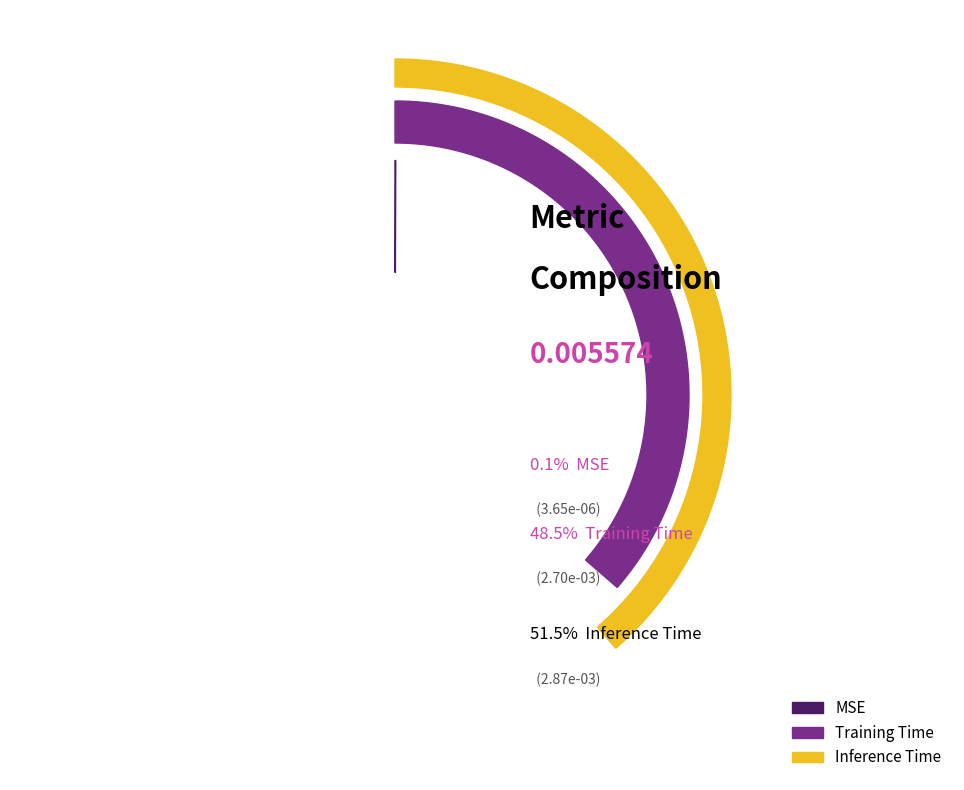

To the nearest percent, what is the difference between the Training Time and MSE slice percentages?

48%